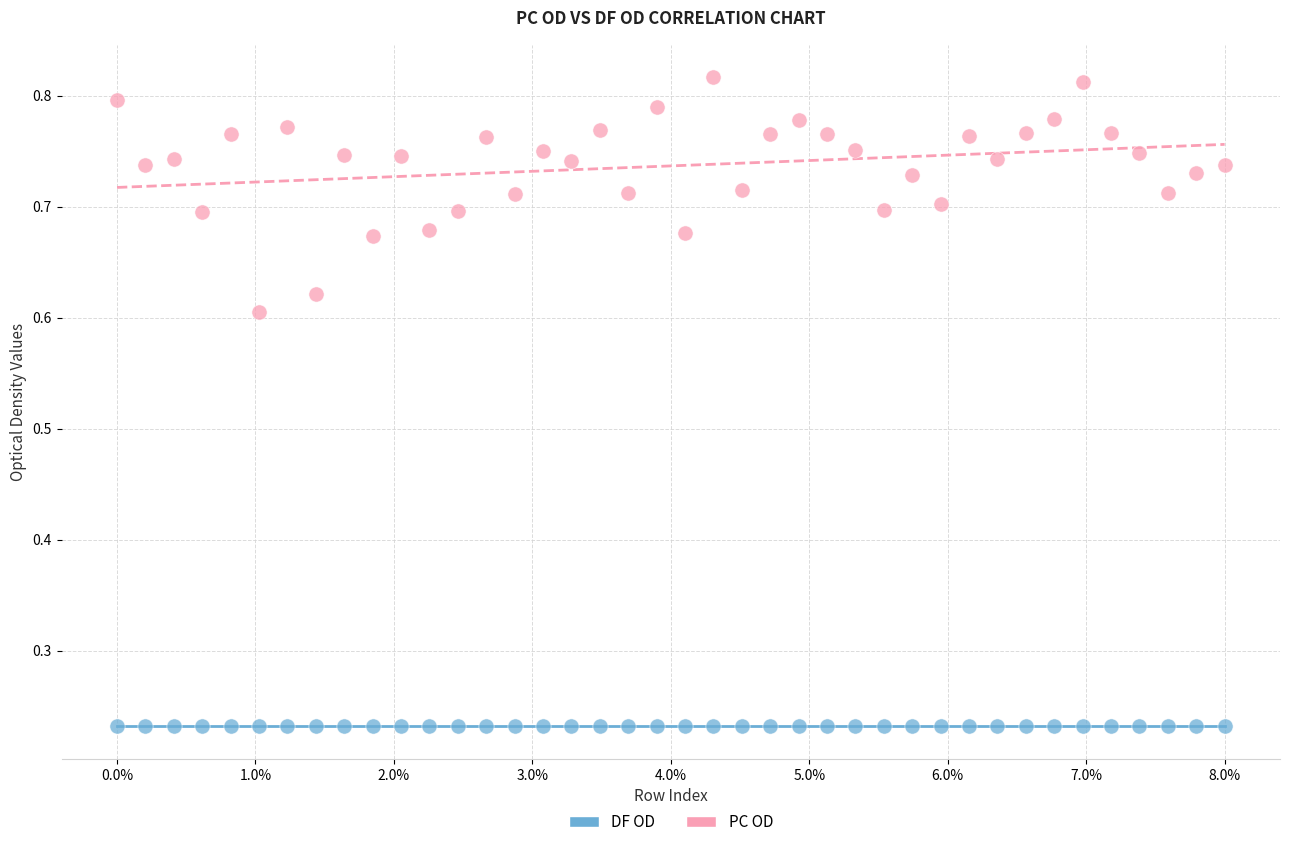

Which series reaches the minimum Y coordinate?

DF OD